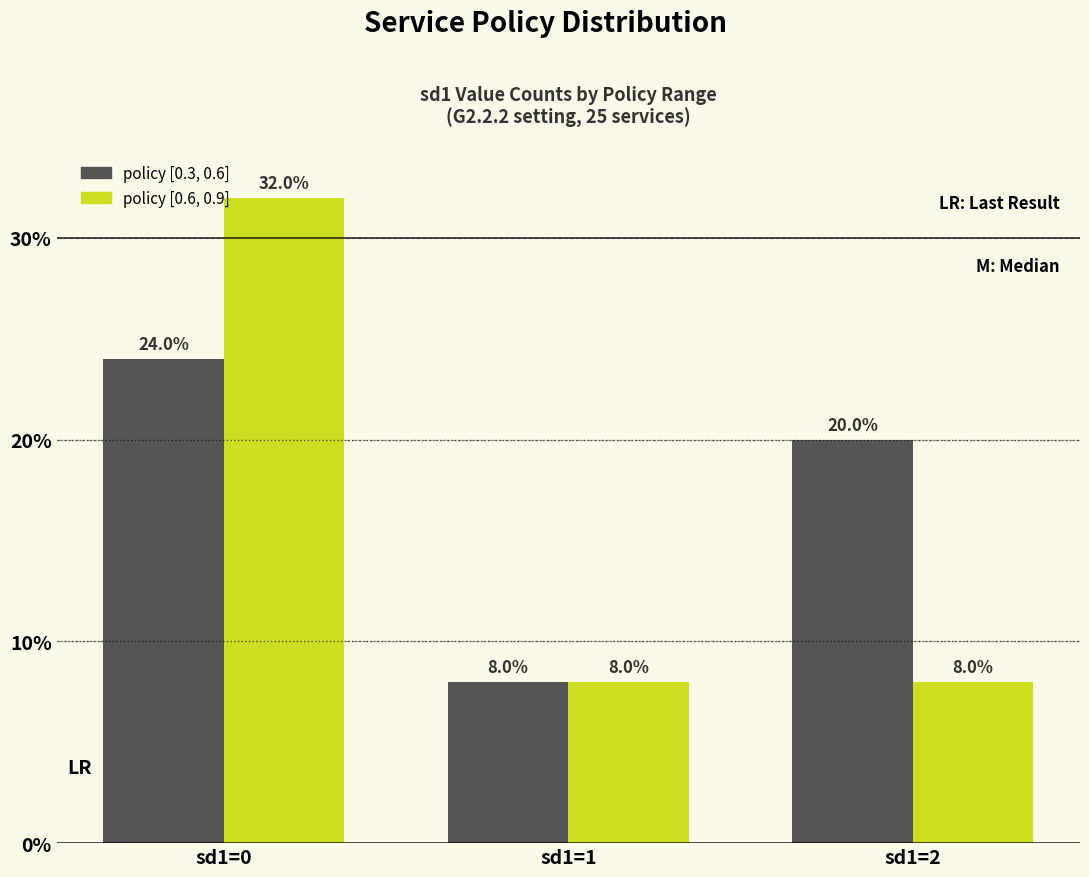

Rank the series by their maximum value, from highest to lowest.

policy [0.6, 0.9], policy [0.3, 0.6]